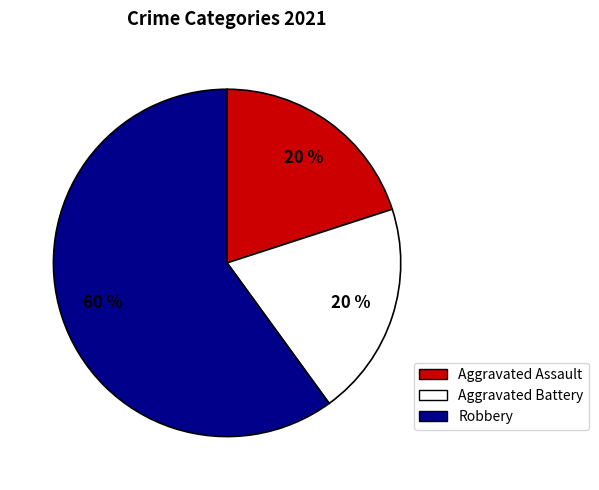

True or false: Robbery accounts for 66% of the total.

False